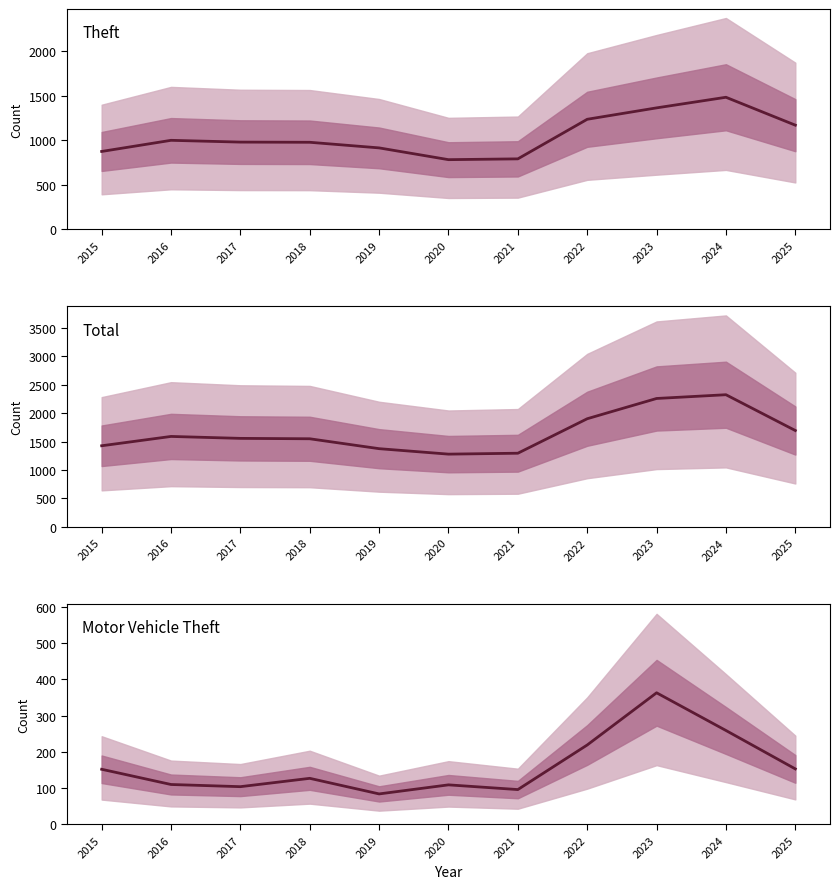

How many values in the Motor Vehicle Theft series exceed 127?

5